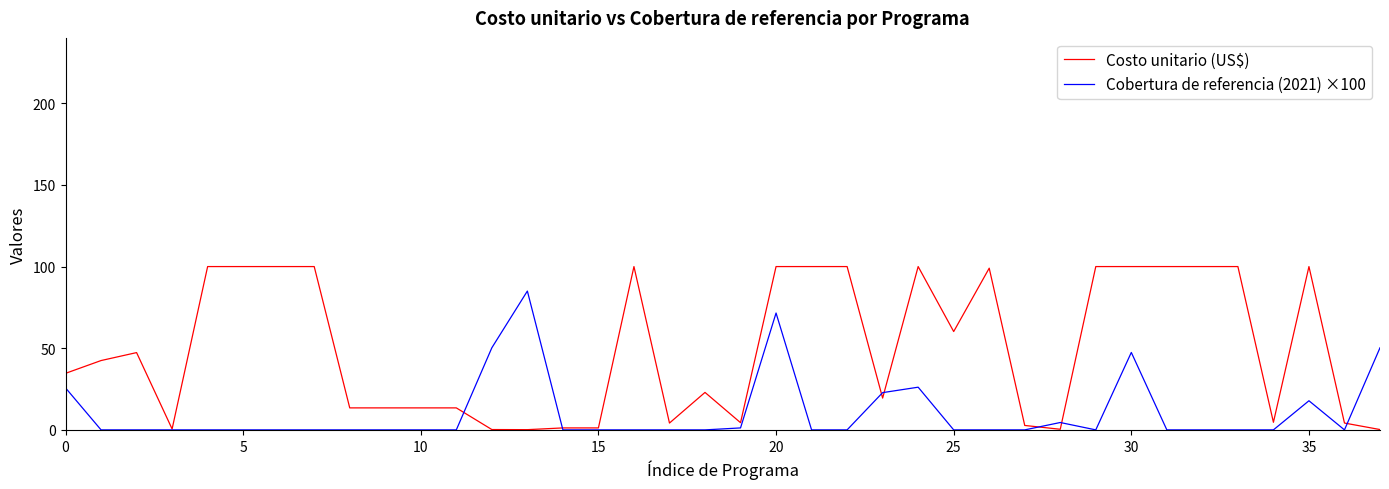

Which series has the largest total across all categories?

Costo unitario (US$)